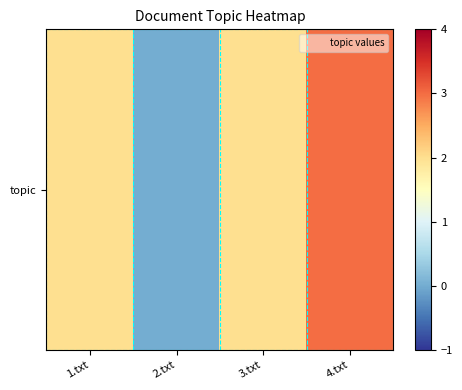

At which label is the value closest to 1?

1.txt